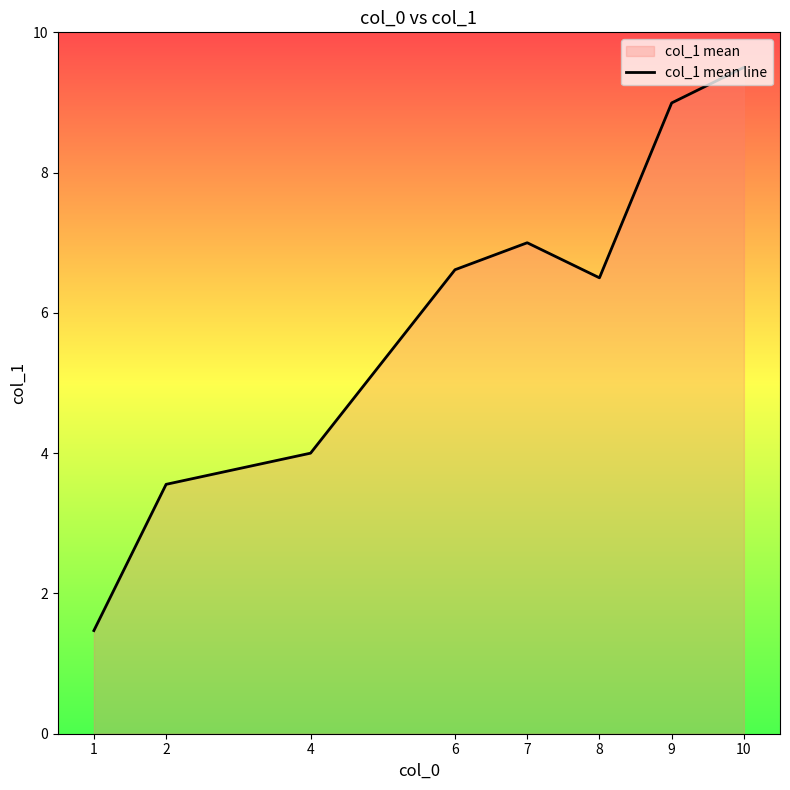

What is the approximate value at 1?

1.5